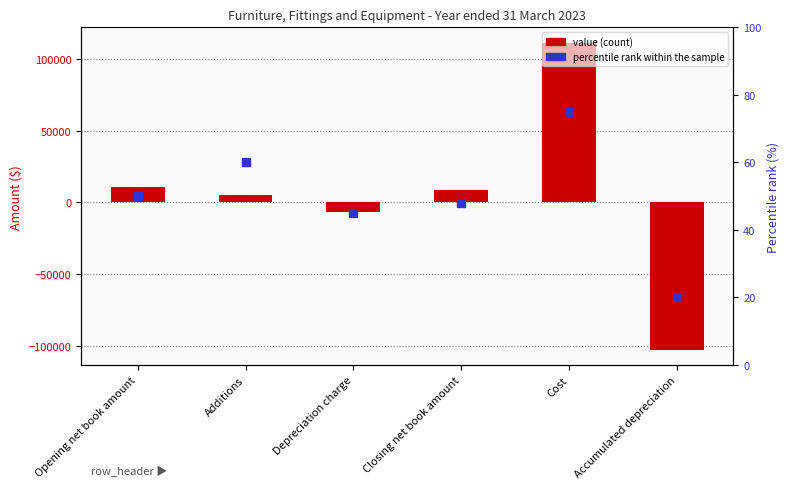

Which series contains the highest Y value?

value